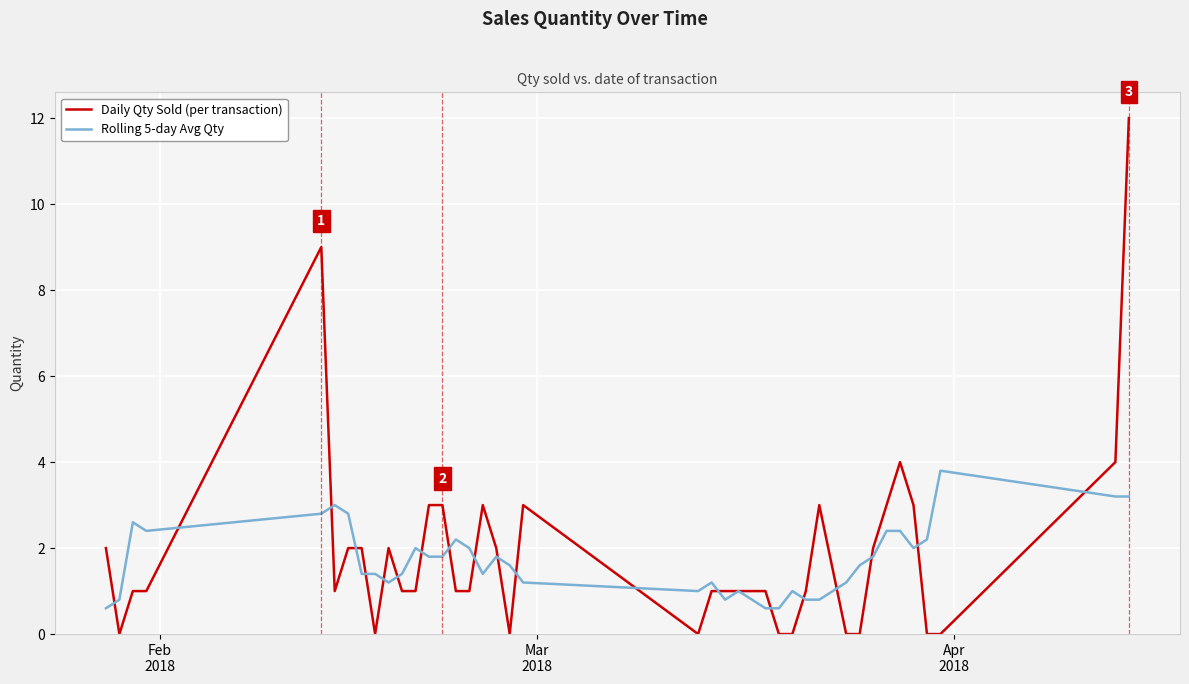

Does the chart have visible grid lines?

Yes